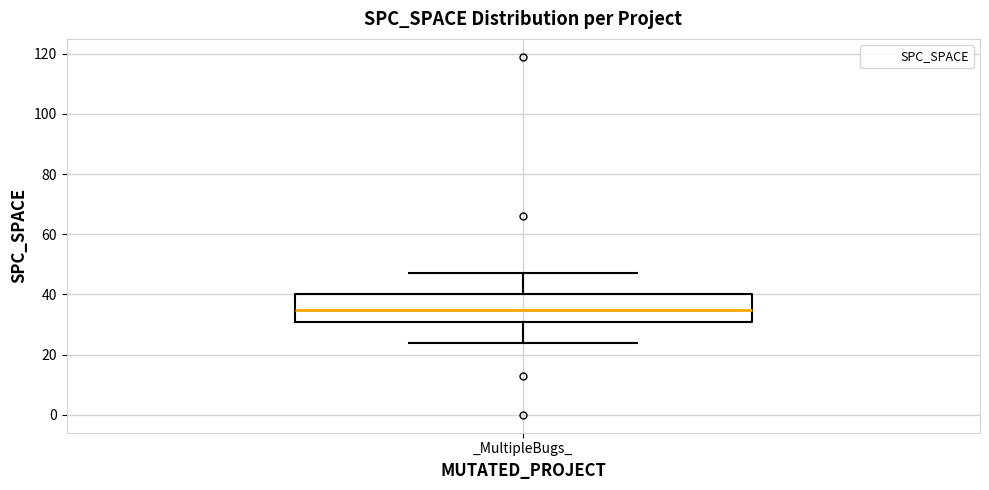

Read this box plot against the y-axis: the position of the median line, the range covered by the box, and the ends of both whiskers. The values are not printed on the chart, so give them approximately, as read against the axis.

median 36, box 32 to 40, whiskers 24 to 48